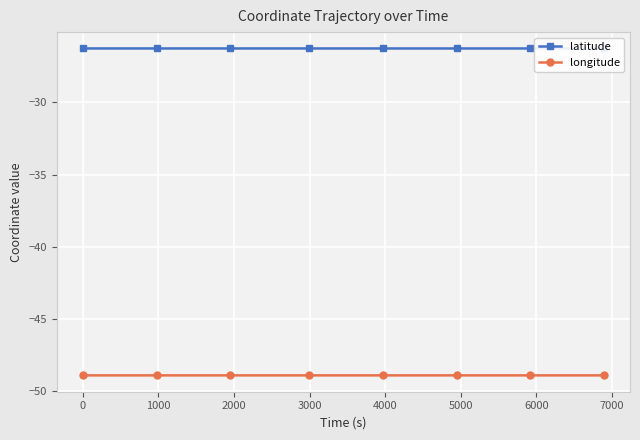

What is the highest value of the longitude series?

-48.9